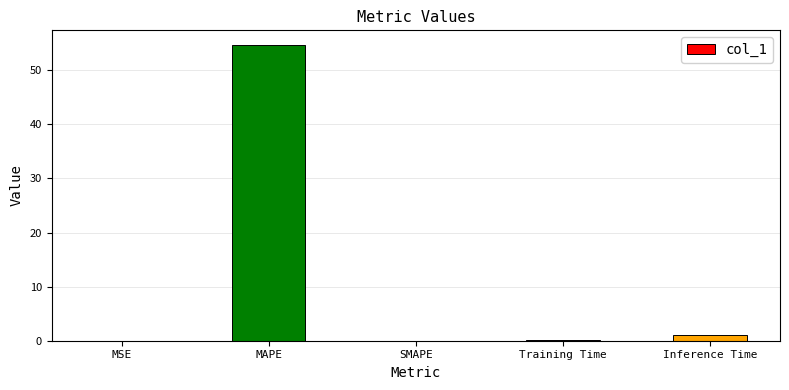

The value at MSE is 0.0. True or false?

True